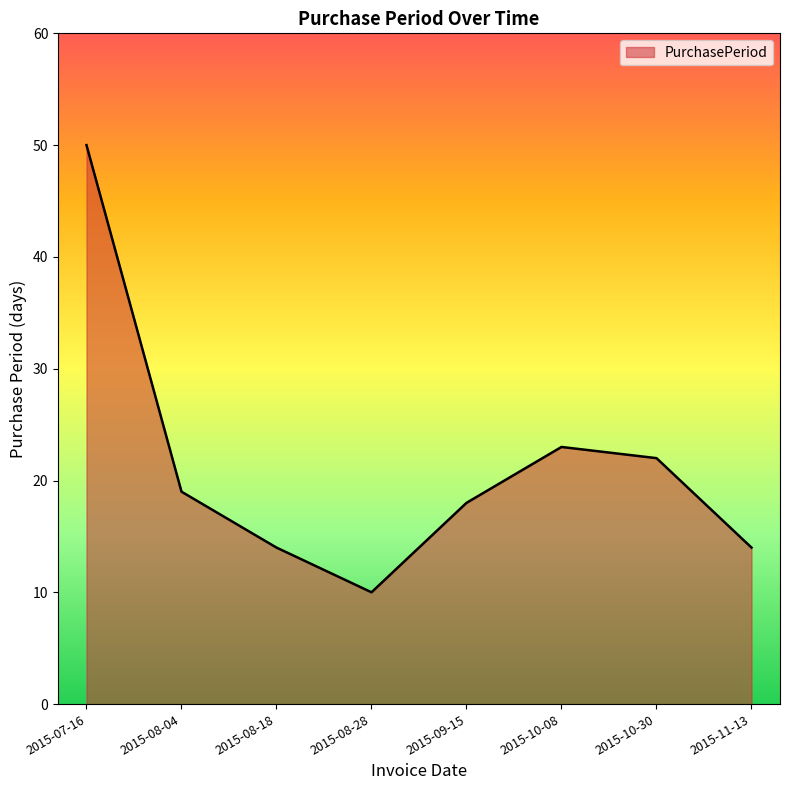

What position from the right is 2015-08-18?

6